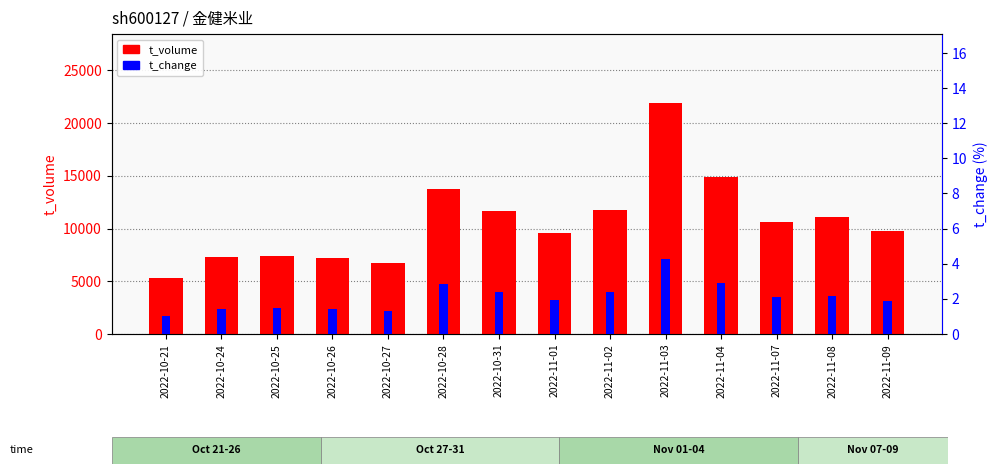

At which category does the chart reach its minimum across all series?

2022-10-21